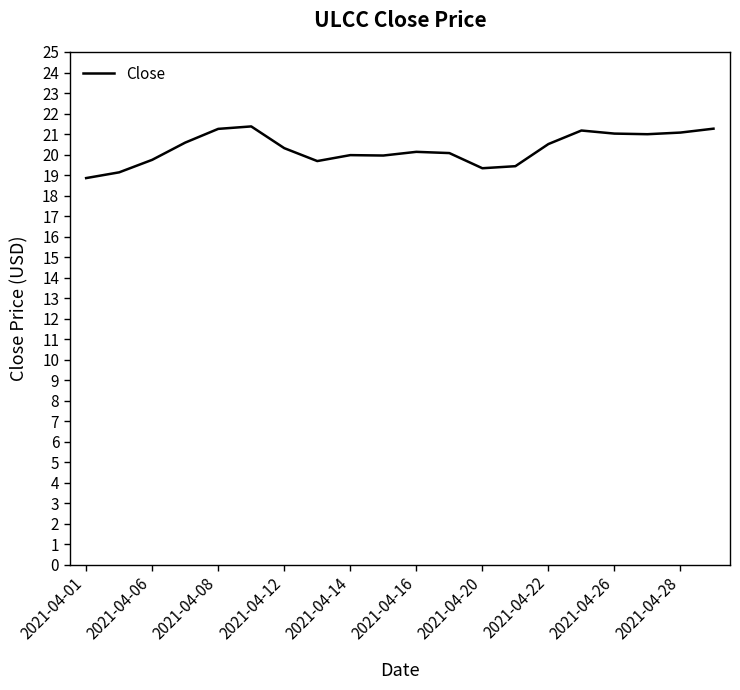

What is the smallest value displayed?

18.9